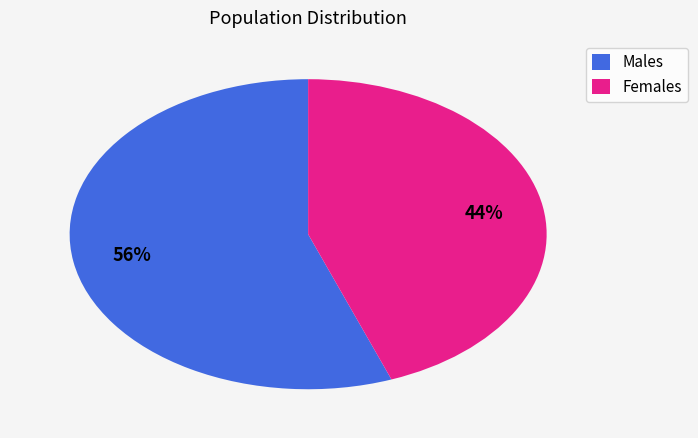

Count the number of slices in the pie.

2